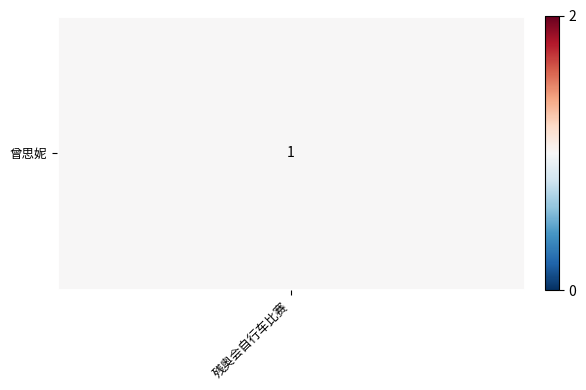

How many distinct data groups are displayed?

1